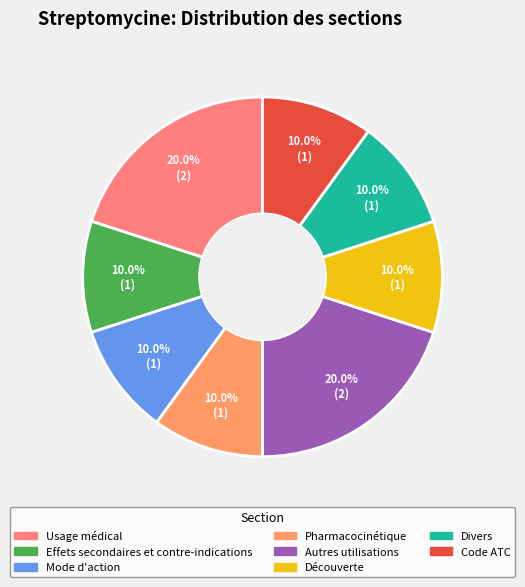

What is the ratio of the value at Effets secondaires et contre-indications to the value at Autres utilisations?

0.5